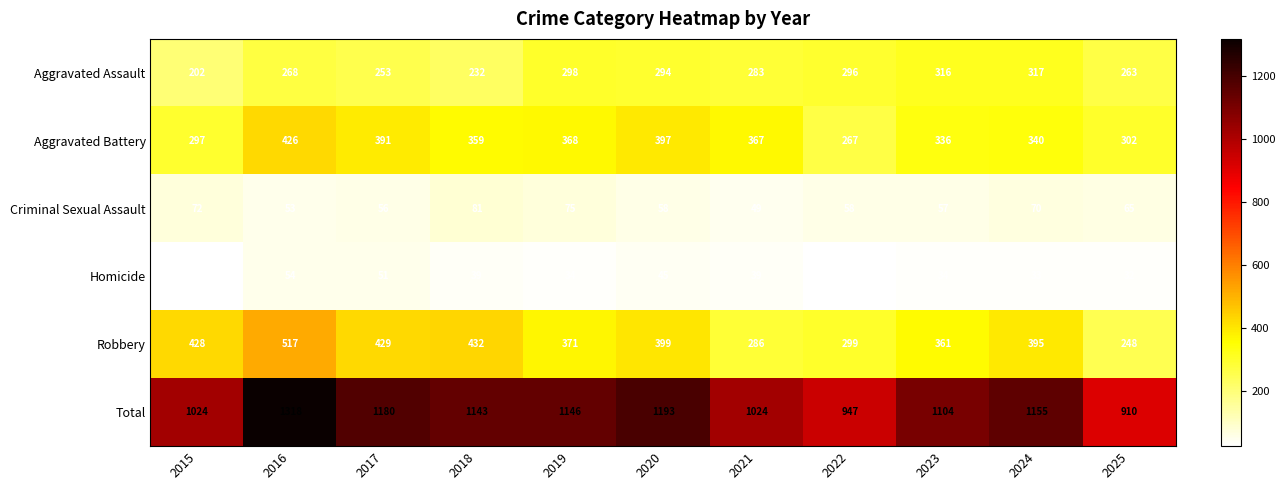

Where does the Aggravated Assault series first go above 283?

2019